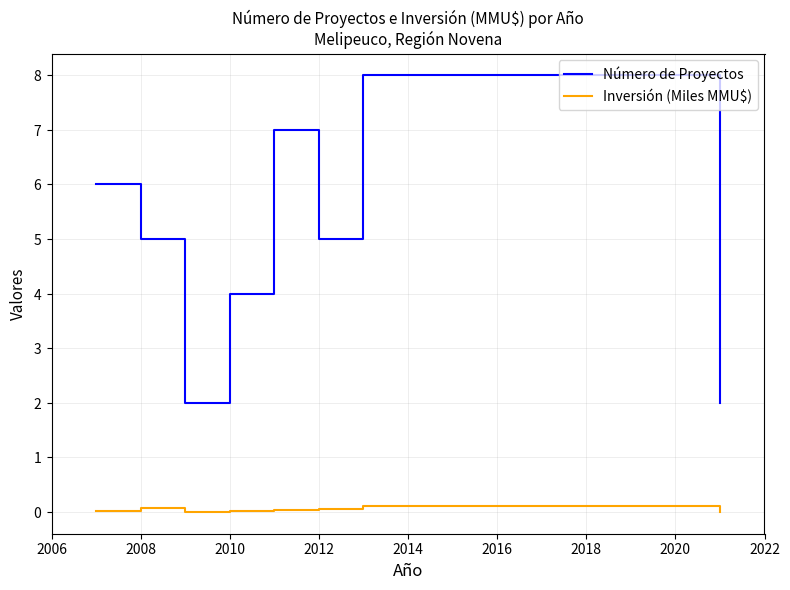

True or false: Inversión (Miles MMU$) and Número de Proyectos intersect in this chart.

False